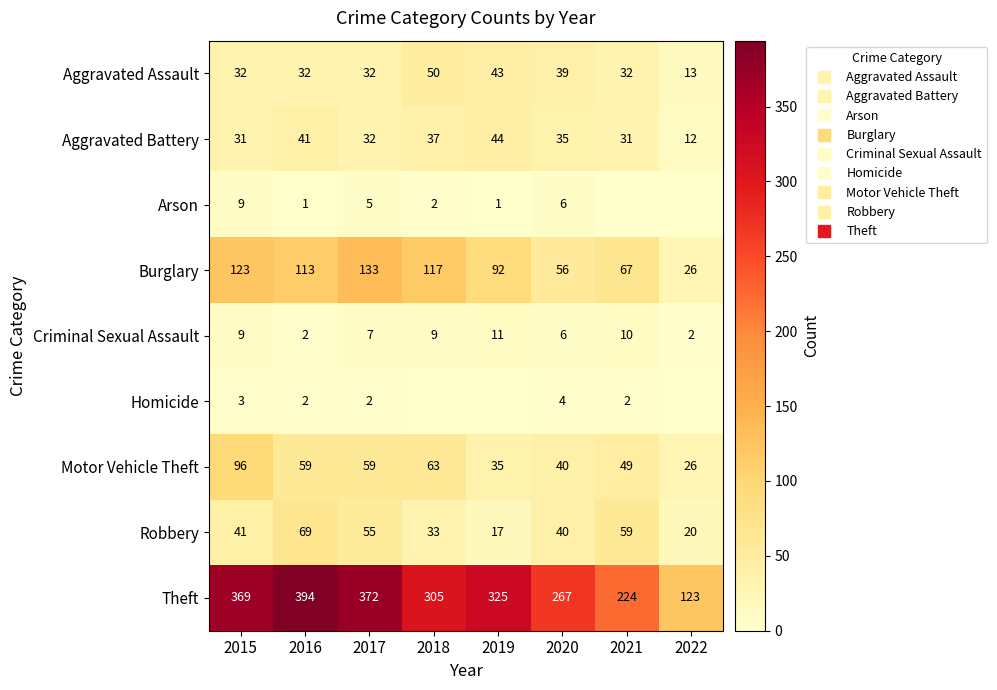

What is the difference between the highest and lowest values at 2016?

393